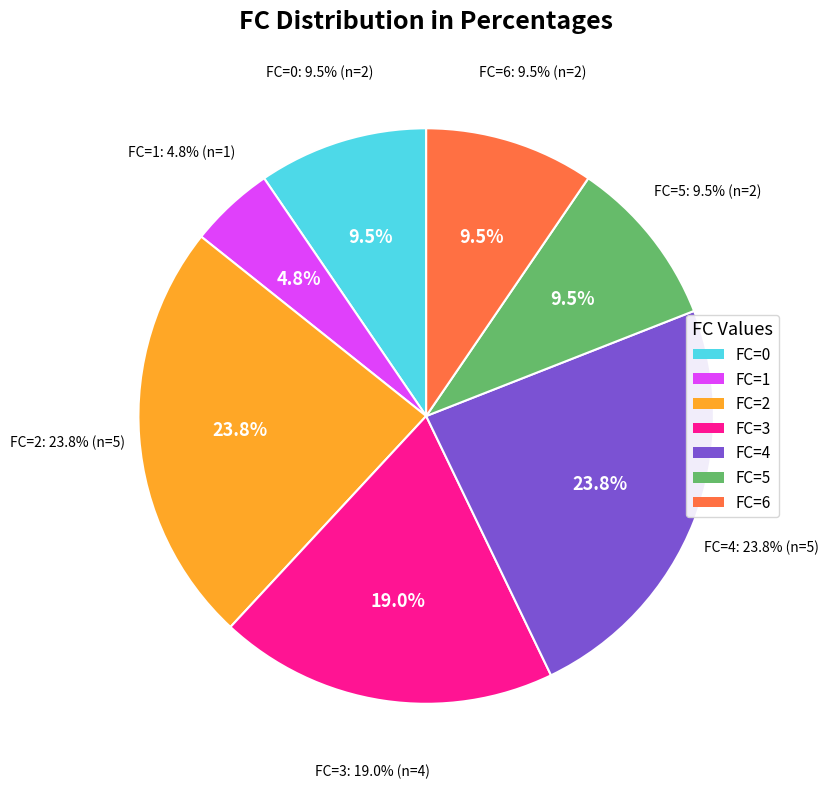

Which category has the biggest portion of the pie?

FC=2